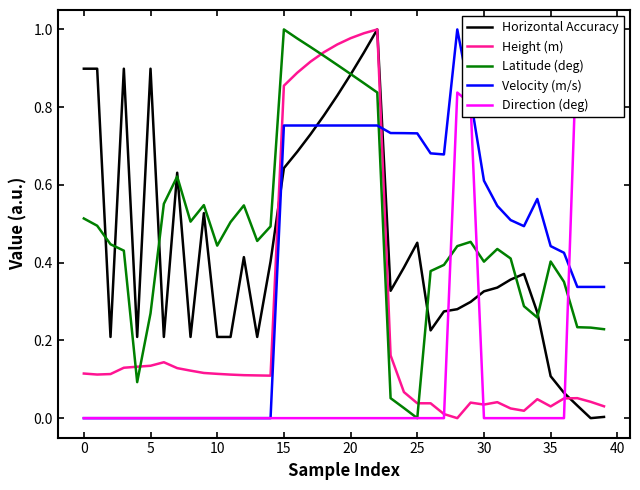

How many distinct data groups are displayed?

5